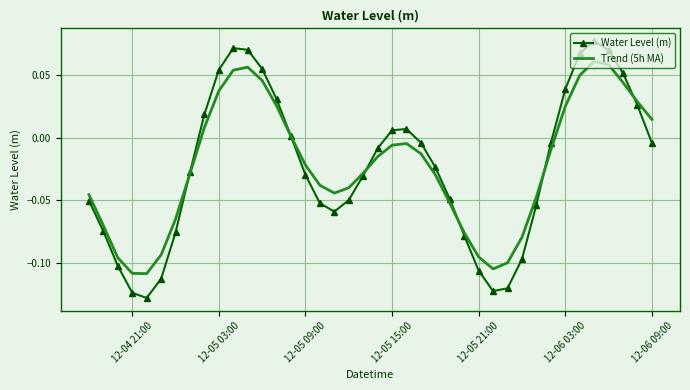

What are all the series names shown in the legend?

Water Level (m), Trend (5h MA)